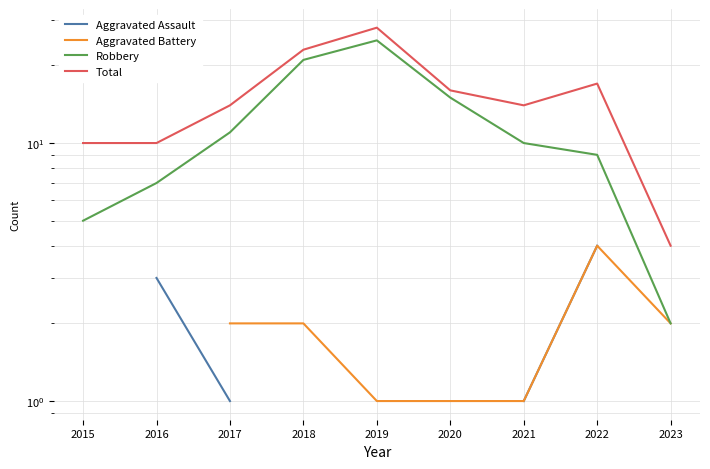

How many interior local peaks does the Robbery series have?

1